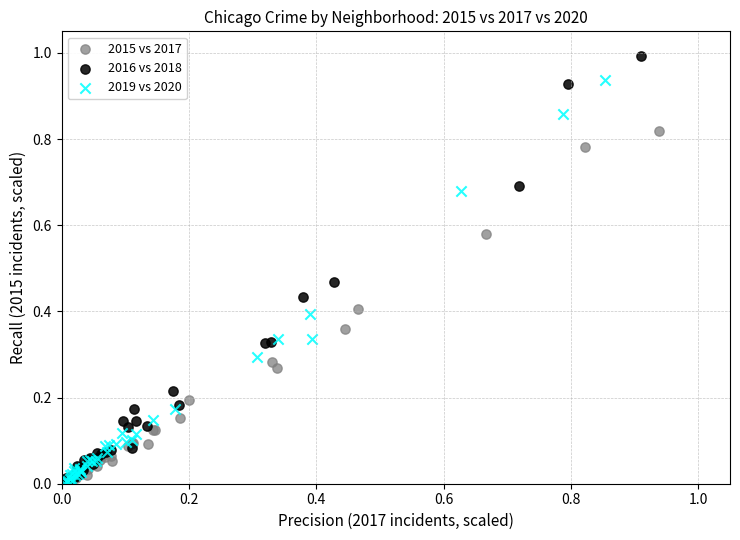

Which series contains the highest Y value?

2016 vs 2018